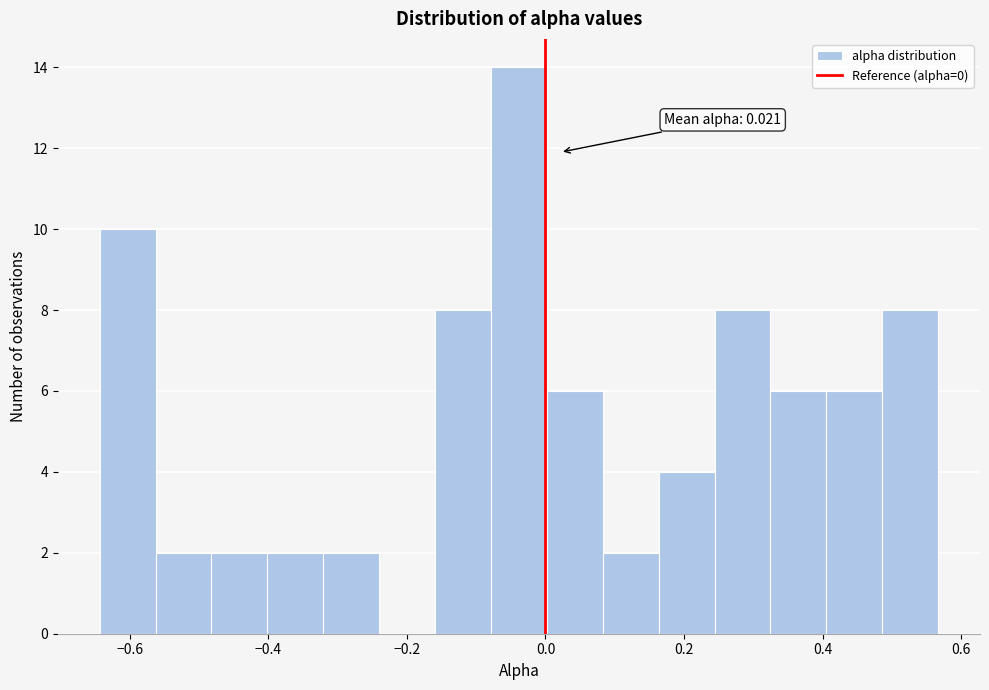

Which range on the x-axis has the tallest bar?

-0.08 to 0.00